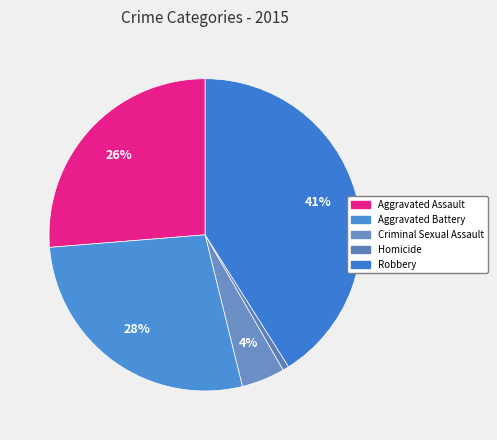

The Homicide slice represents 11% of the pie. True or false?

False